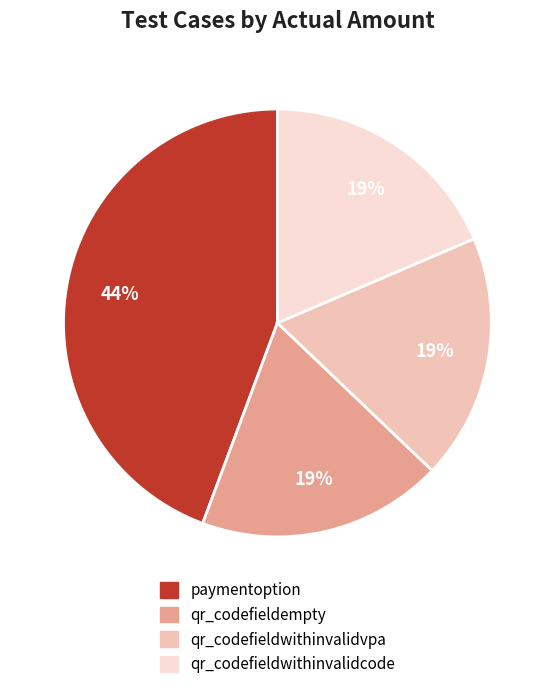

Does qr_codefieldwithinvalidcode represent more than half of the total?

No